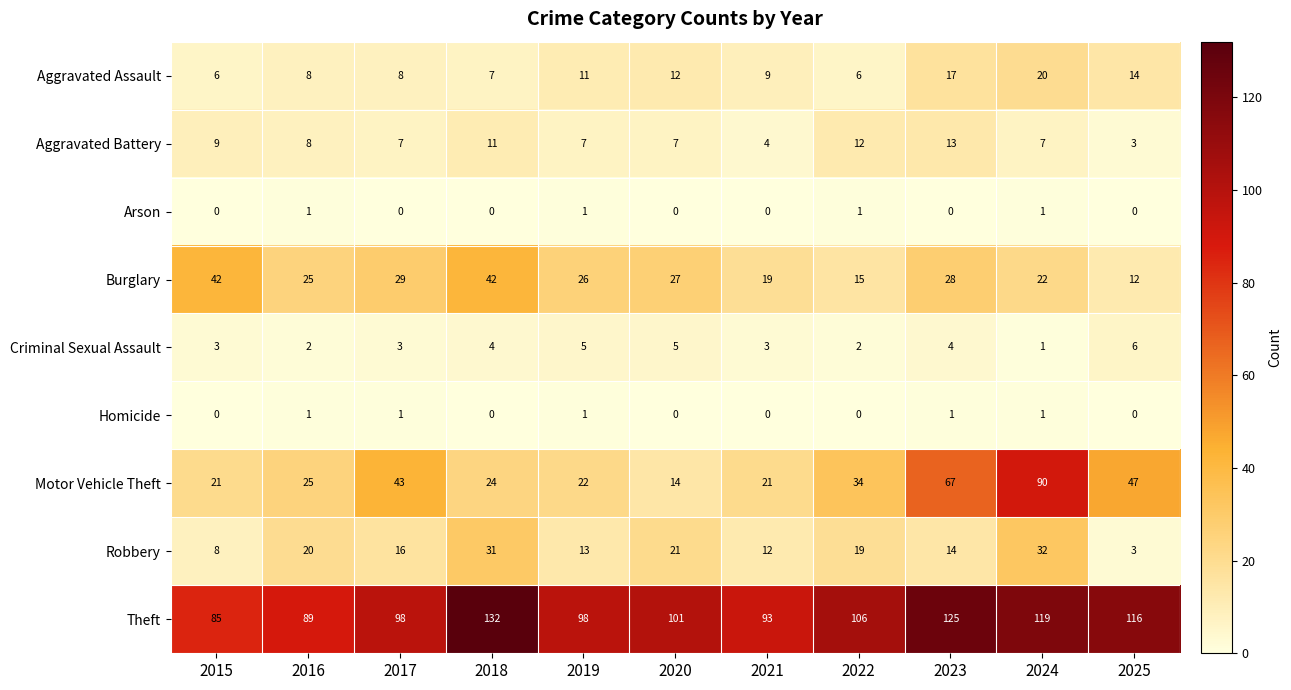

The value of Robbery at 2024 is 32. True or false?

True